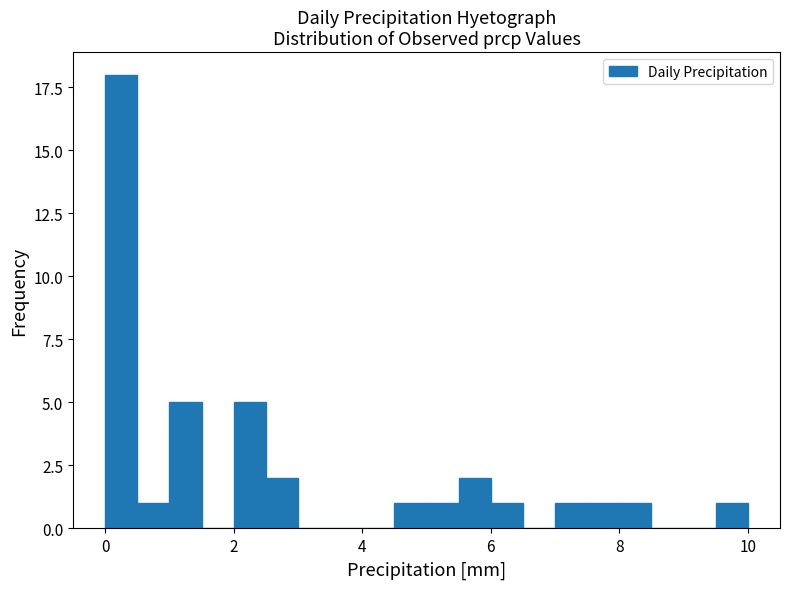

Around what value on the x-axis is the tallest bar? Give the approximate position of its centre, as read against the axis.

0.2